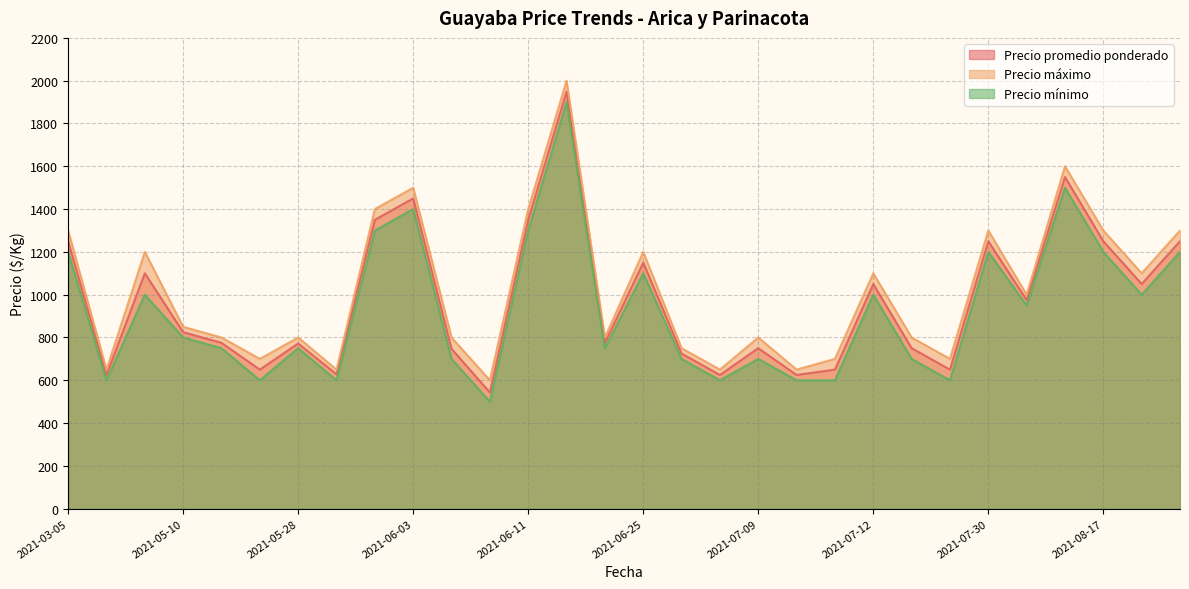

How many interior local valleys does the Precio máximo series have?

10